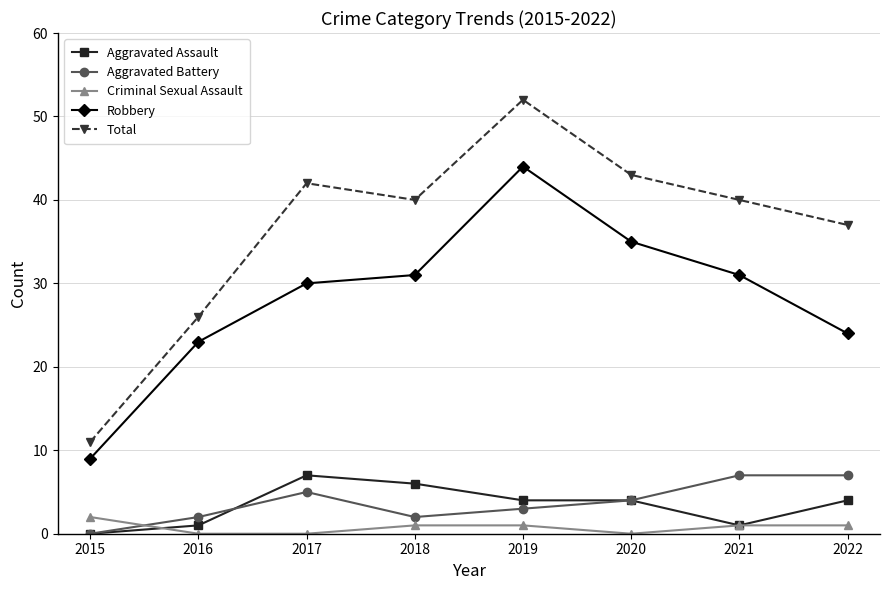

Rank the series at 2022 from highest to lowest value.

Total, Robbery, Aggravated Battery, Aggravated Assault, Criminal Sexual Assault